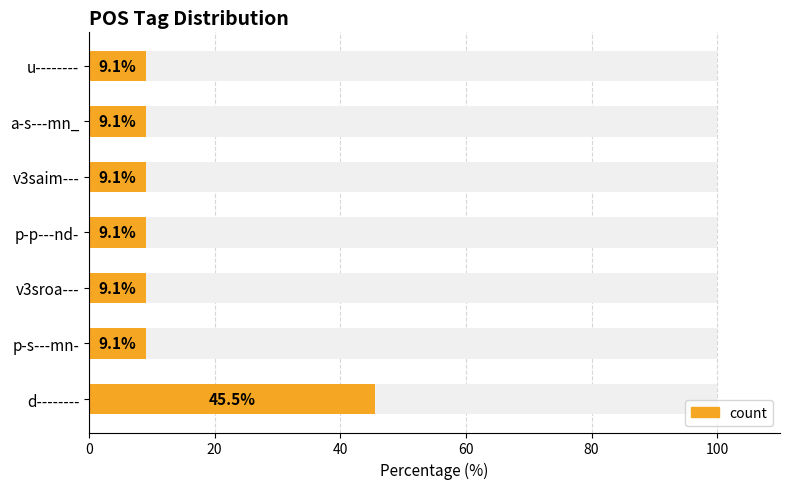

What is the greatest value displayed?

45.5